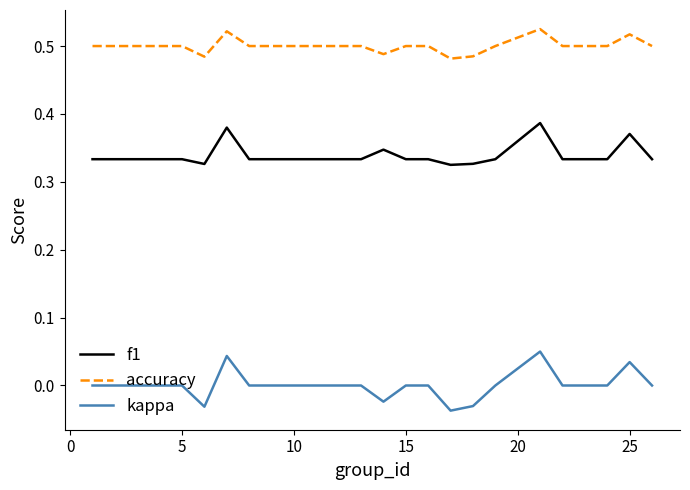

True or false: kappa and f1 cross at least once.

False